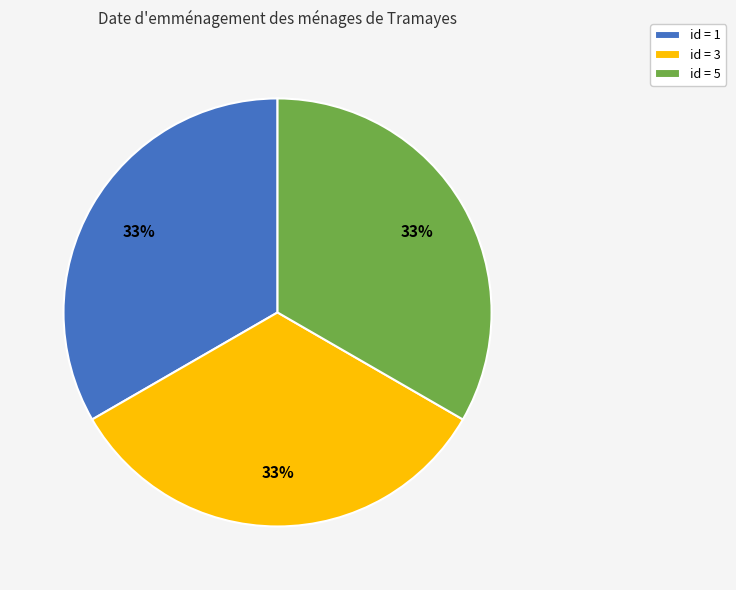

Do id = 1 and id = 5 together represent more than half of the pie?

Yes